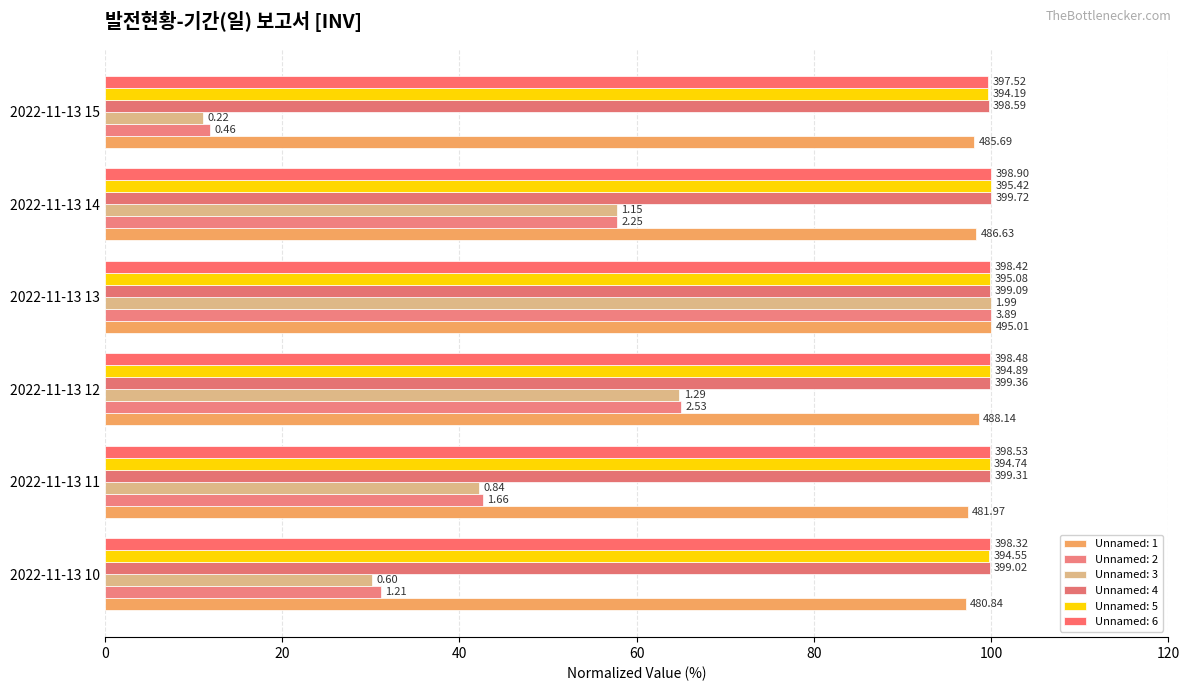

Reading right to left, extract all data points from this chart.

Unnamed: 1: 2022-11-13 15=98.1	2022-11-13 14=98.3	2022-11-13 13=100.0	2022-11-13 12=98.6	2022-11-13 11=97.4	2022-11-13 10=97.1
Unnamed: 2: 2022-11-13 15=11.8	2022-11-13 14=57.8	2022-11-13 13=100.0	2022-11-13 12=65.0	2022-11-13 11=42.7	2022-11-13 10=31.1
Unnamed: 3: 2022-11-13 15=11.1	2022-11-13 14=57.8	2022-11-13 13=100.0	2022-11-13 12=64.8	2022-11-13 11=42.2	2022-11-13 10=30.2
Unnamed: 4: 2022-11-13 15=99.7	2022-11-13 14=100.0	2022-11-13 13=99.8	2022-11-13 12=99.9	2022-11-13 11=99.9	2022-11-13 10=99.8
Unnamed: 5: 2022-11-13 15=99.7	2022-11-13 14=100.0	2022-11-13 13=99.9	2022-11-13 12=99.9	2022-11-13 11=99.8	2022-11-13 10=99.8
Unnamed: 6: 2022-11-13 15=99.7	2022-11-13 14=100.0	2022-11-13 13=99.9	2022-11-13 12=99.9	2022-11-13 11=99.9	2022-11-13 10=99.9